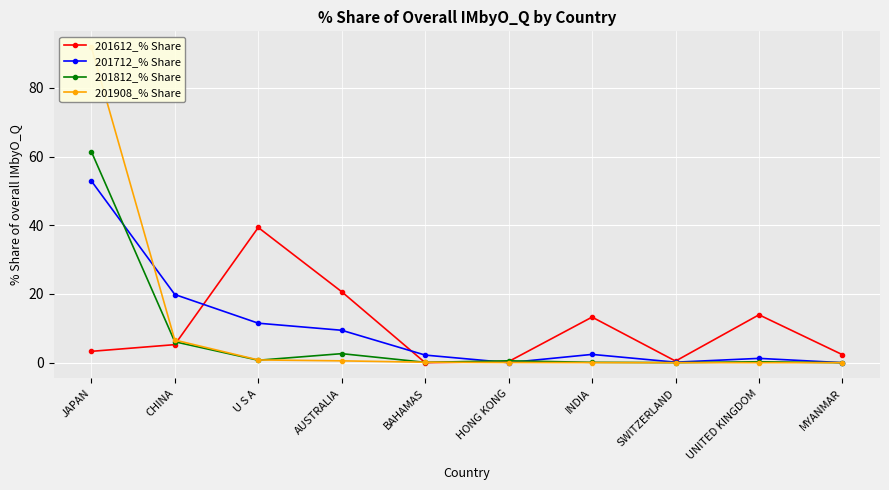

At CHINA, list the series in order from smallest to largest.

201612_% Share, 201812_% Share, 201908_% Share, 201712_% Share